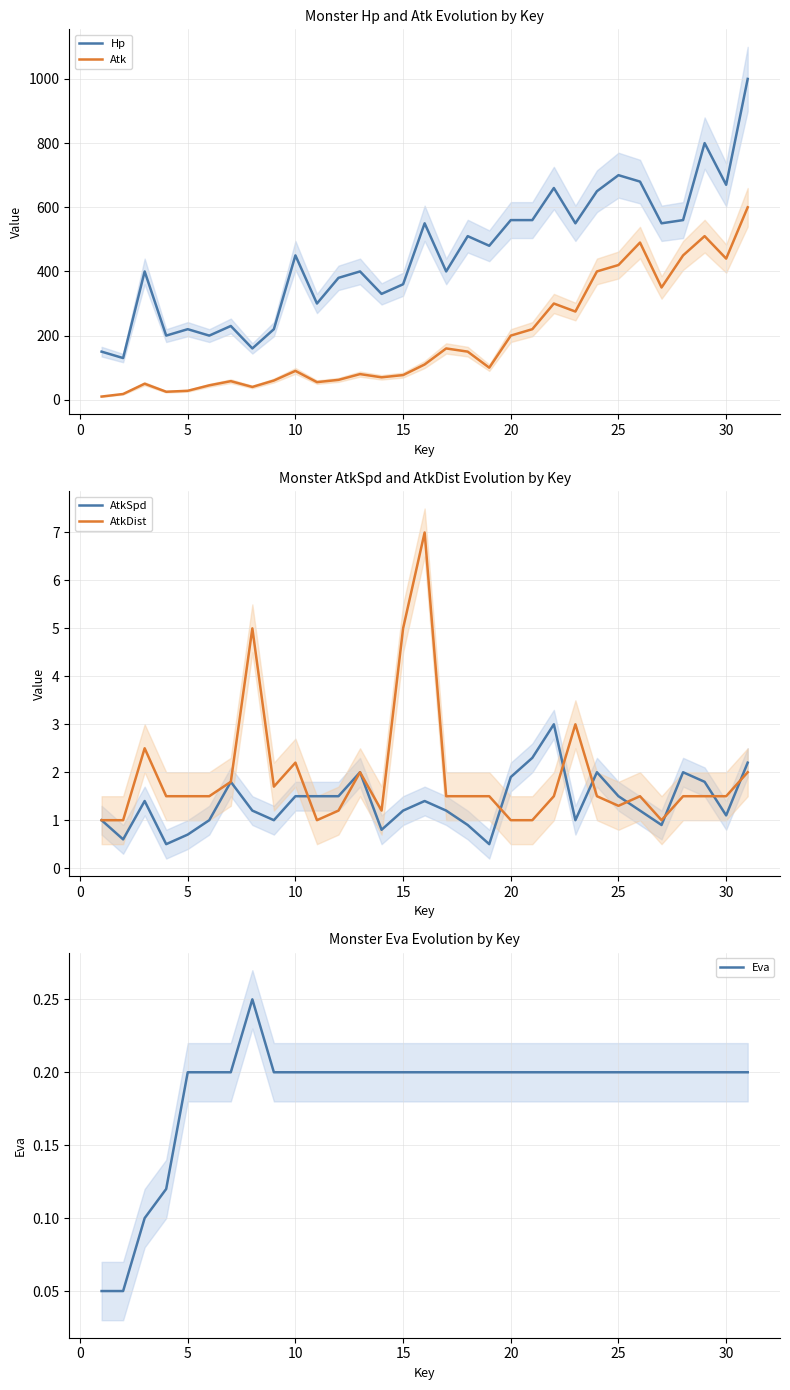

Reading left to right, extract all data points from this chart.

Hp: 150.0	130.0	400.0	200.0	220.0	200.0	230.0	160.0	220.0	450.0	300.0	380.0	400.0	330.0	360.0	550.0	400.0	510.0	480.0	560.0	560.0	660.0	550.0	650.0	700.0	680.0	550.0	560.0	800.0	670.0	1000.0
Atk: 10.0	18.0	50.0	25.0	28.0	45.0	58.0	40.0	60.0	90.0	55.0	62.0	80.0	70.0	77.0	110.0	160.0	150.0	100.0	200.0	220.0	300.0	275.0	400.0	420.0	490.0	350.0	450.0	510.0	440.0	600.0
AtkSpd: 1.0	0.6	1.4	0.5	0.7	1.0	1.8	1.2	1.0	1.5	1.5	1.5	2.0	0.8	1.2	1.4	1.2	0.9	0.5	1.9	2.3	3.0	1.0	2.0	1.5	1.2	0.9	2.0	1.8	1.1	2.2
AtkDist: 1.0	1.0	2.5	1.5	1.5	1.5	1.8	5.0	1.7	2.2	1.0	1.2	2.0	1.2	5.0	7.0	1.5	1.5	1.5	1.0	1.0	1.5	3.0	1.5	1.3	1.5	1.0	1.5	1.5	1.5	2.0
Eva: 0.1	0.1	0.1	0.1	0.2	0.2	0.2	0.2	0.2	0.2	0.2	0.2	0.2	0.2	0.2	0.2	0.2	0.2	0.2	0.2	0.2	0.2	0.2	0.2	0.2	0.2	0.2	0.2	0.2	0.2	0.2